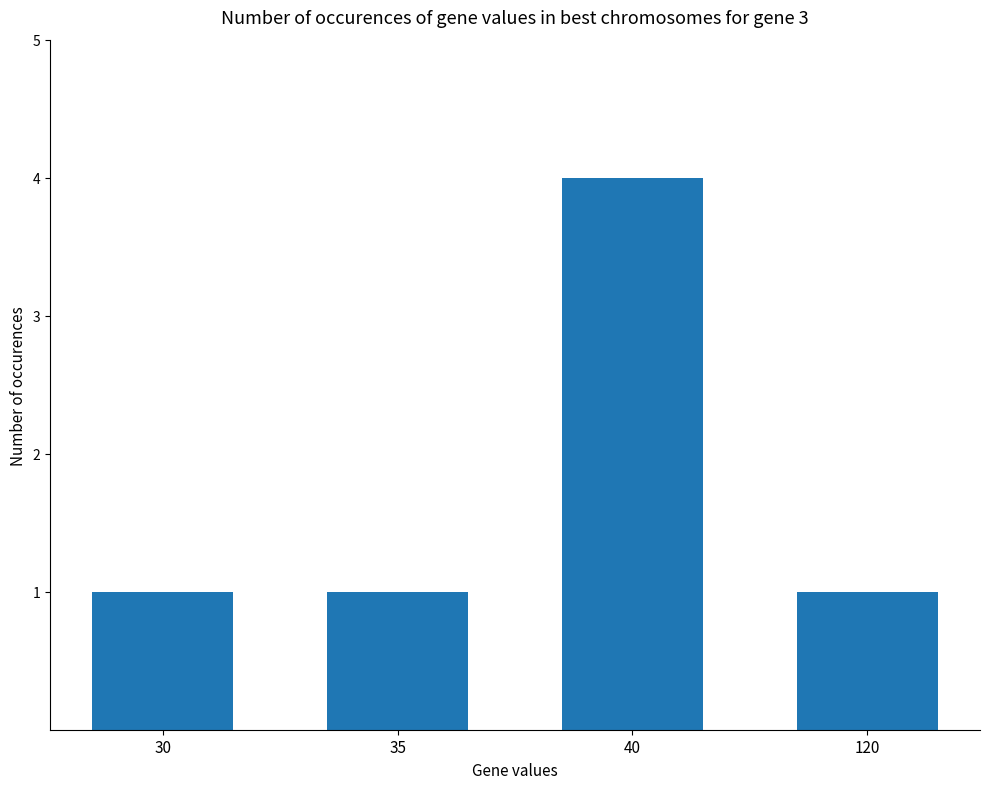

What is the value of the 4th bar from the left?

1